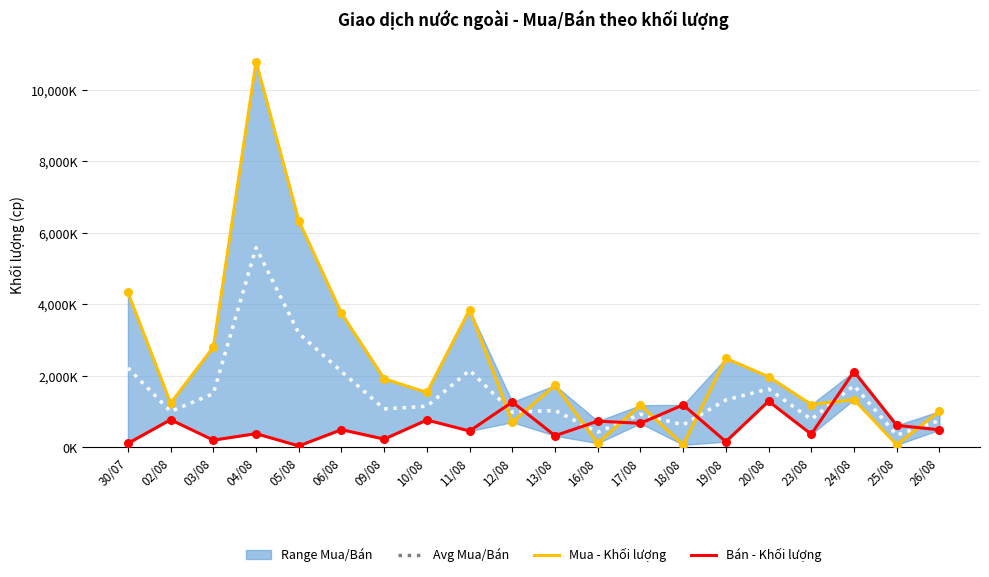

Which series has the largest total across all categories?

Mua - Khối lượng